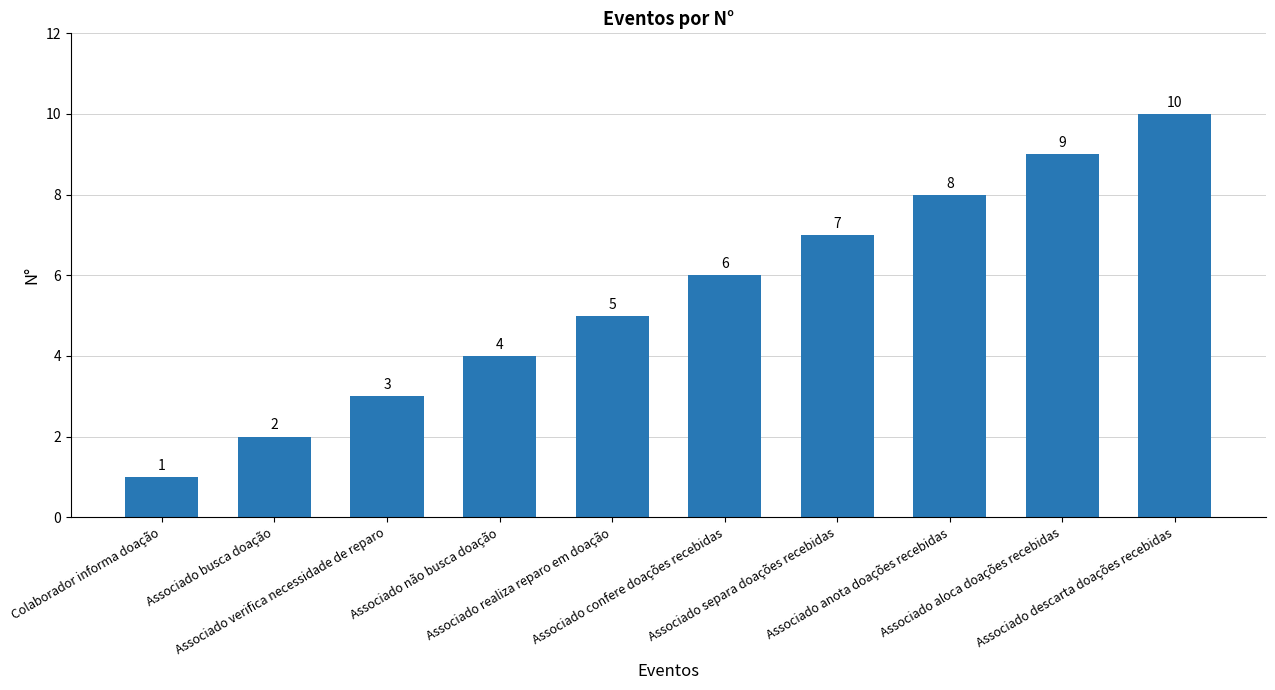

How many data points does each series have?

10